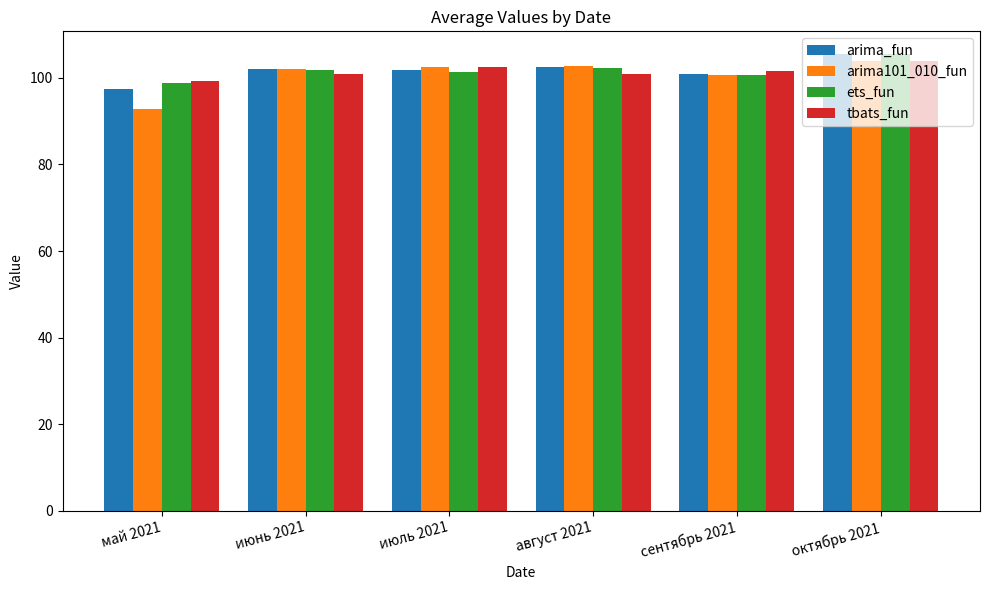

The value of arima101_010_fun at август 2021 is 102.8. True or false?

True